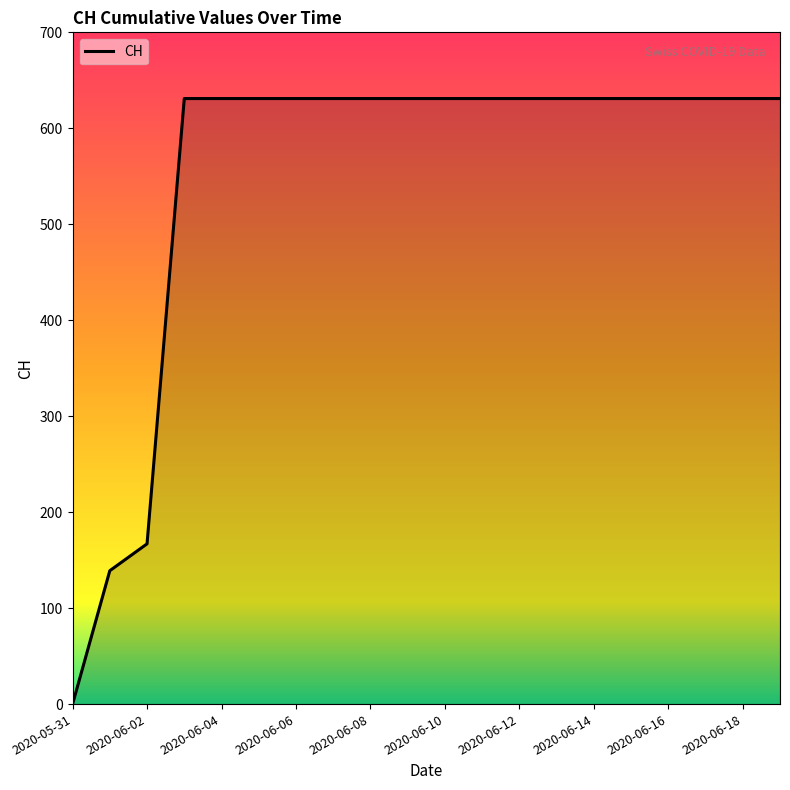

What is the maximum value shown in the chart?

631